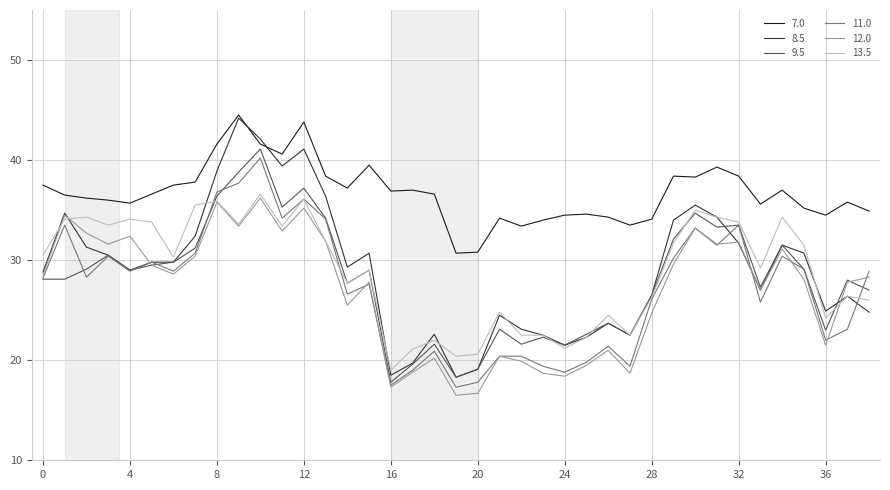

What is the minimum value for 11.0?

17.3